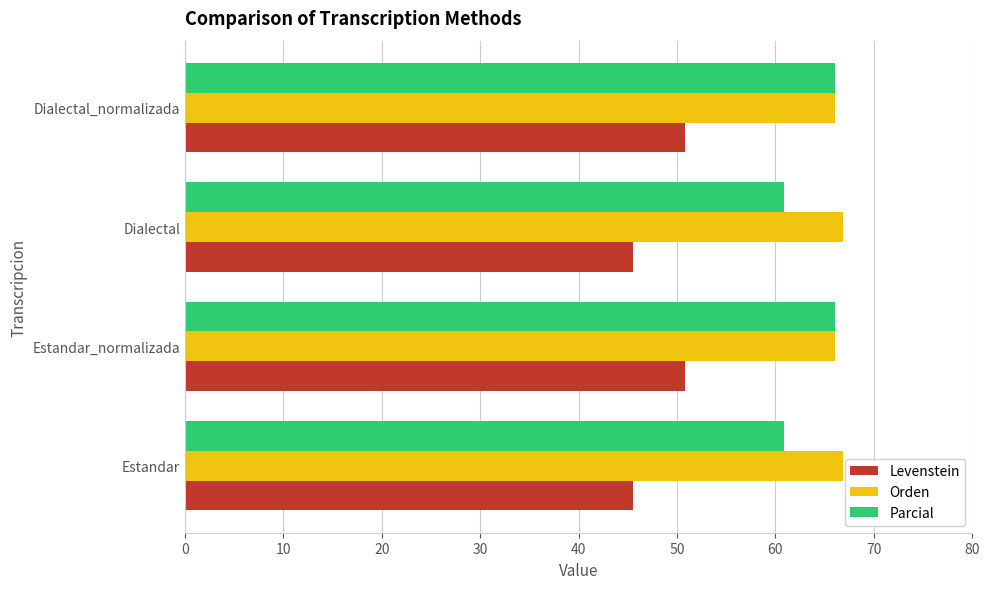

The value of Levenstein at Dialectal is 23.8. True or false?

False